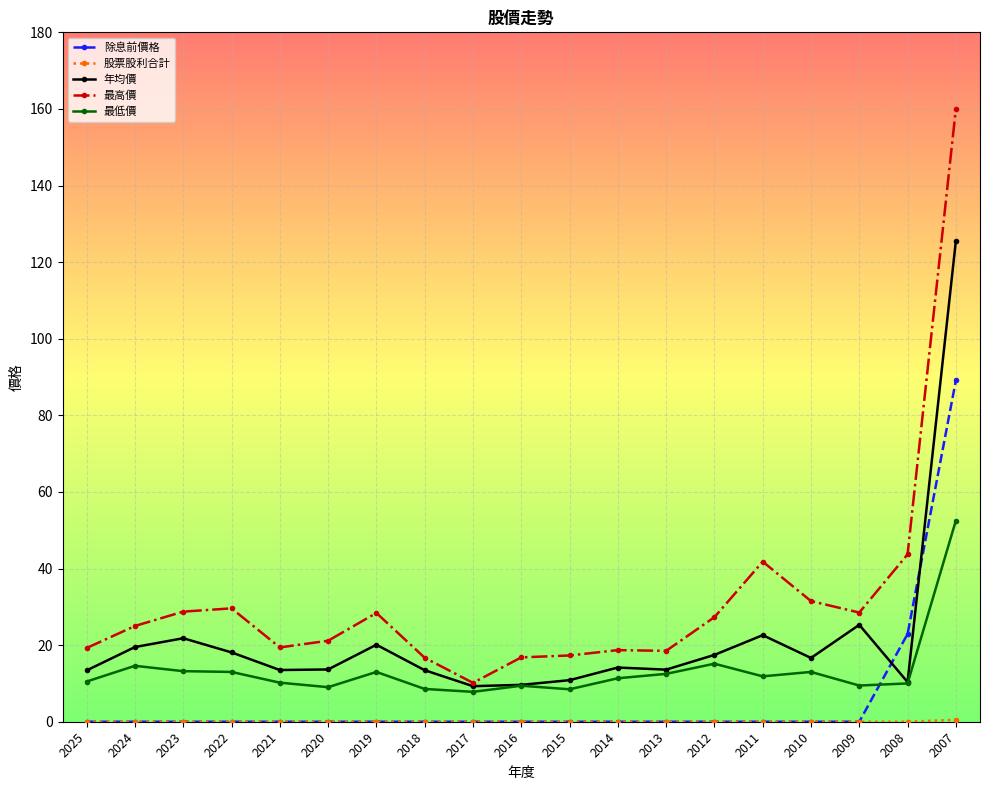

What is the approximate value of 最高價 at 2015?

17.3